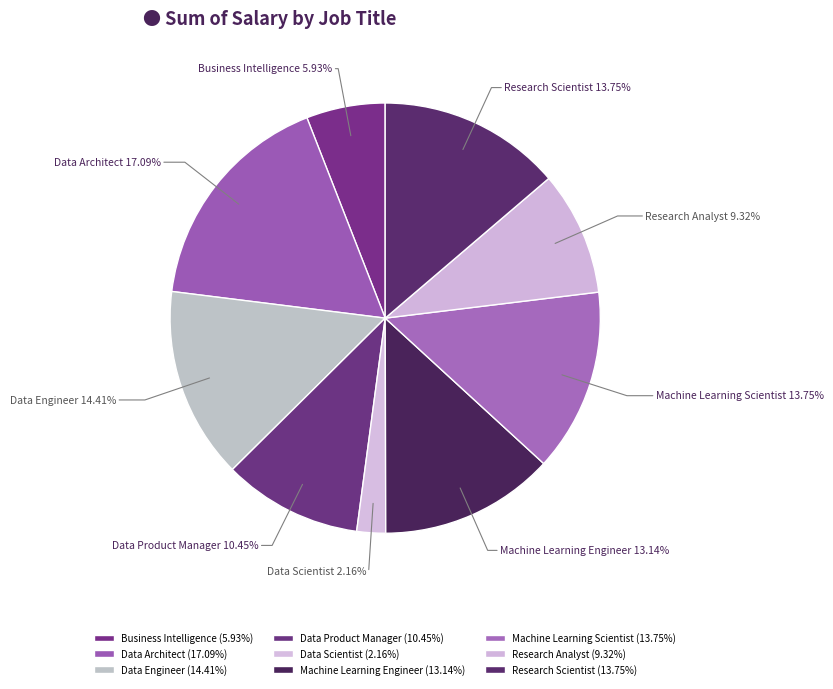

Which has a higher value, Business Intelligence or Data Product Manager?

Data Product Manager